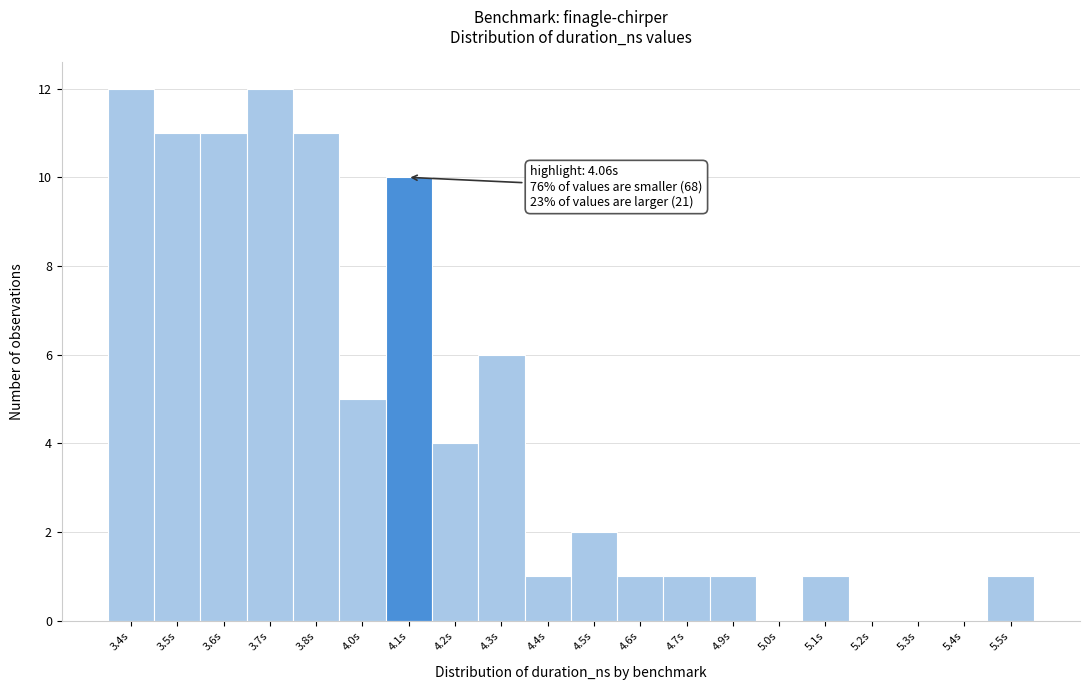

Reading left to right, transcribe all the data shown in this chart.

3.4s=12	3.5s=11	3.6s=11	3.7s=12	3.8s=11	4.0s=5	4.1s=10	4.2s=4	4.3s=6	4.4s=1	4.5s=2	4.6s=1	4.7s=1	4.9s=1	5.0s=0	5.1s=1	5.2s=0	5.3s=0	5.4s=0	5.5s=1